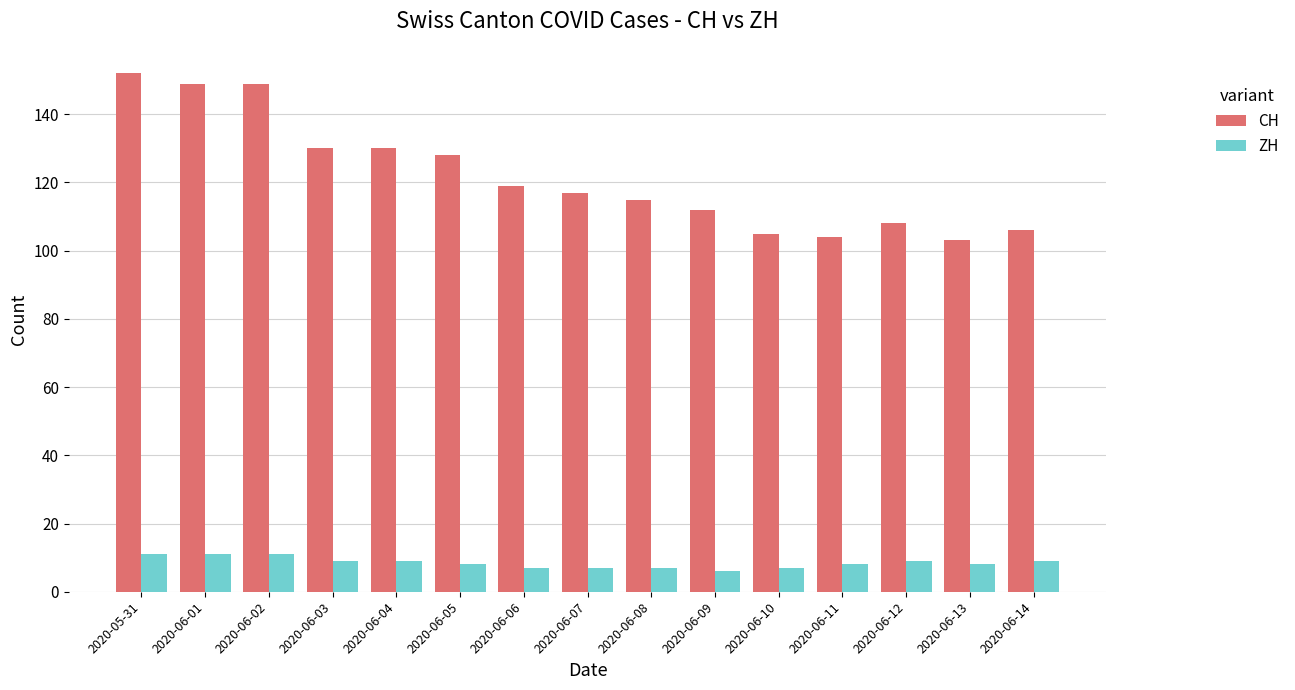

Reading left to right, transcribe all the data shown in this chart.

CH: 2020-05-31=152	2020-06-01=149	2020-06-02=149	2020-06-03=130	2020-06-04=130	2020-06-05=128	2020-06-06=119	2020-06-07=117	2020-06-08=115	2020-06-09=112	2020-06-10=105	2020-06-11=104	2020-06-12=108	2020-06-13=103	2020-06-14=106
ZH: 2020-05-31=11	2020-06-01=11	2020-06-02=11	2020-06-03=9	2020-06-04=9	2020-06-05=8	2020-06-06=7	2020-06-07=7	2020-06-08=7	2020-06-09=6	2020-06-10=7	2020-06-11=8	2020-06-12=9	2020-06-13=8	2020-06-14=9